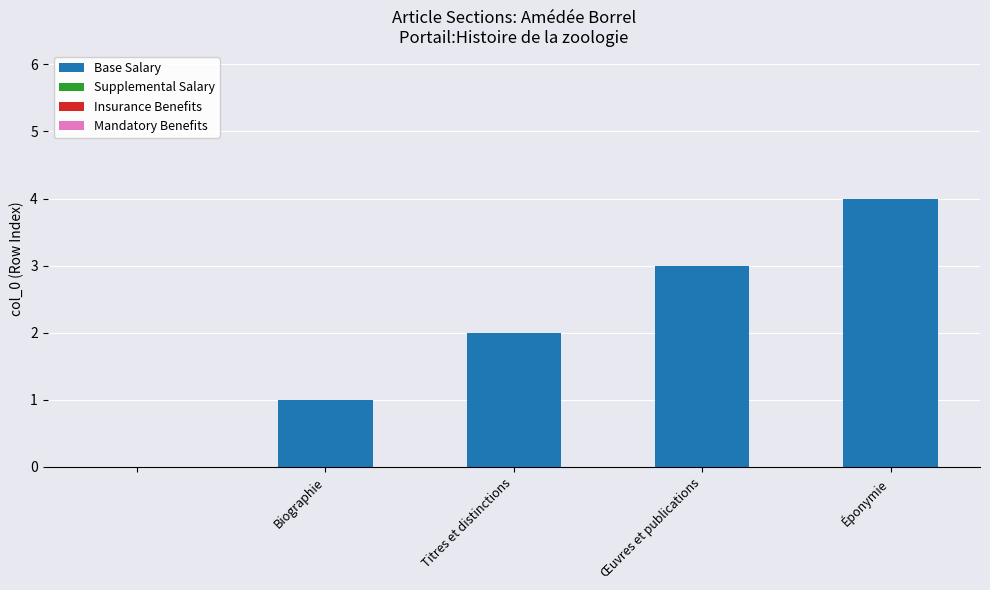

What is the sum of all values?

10